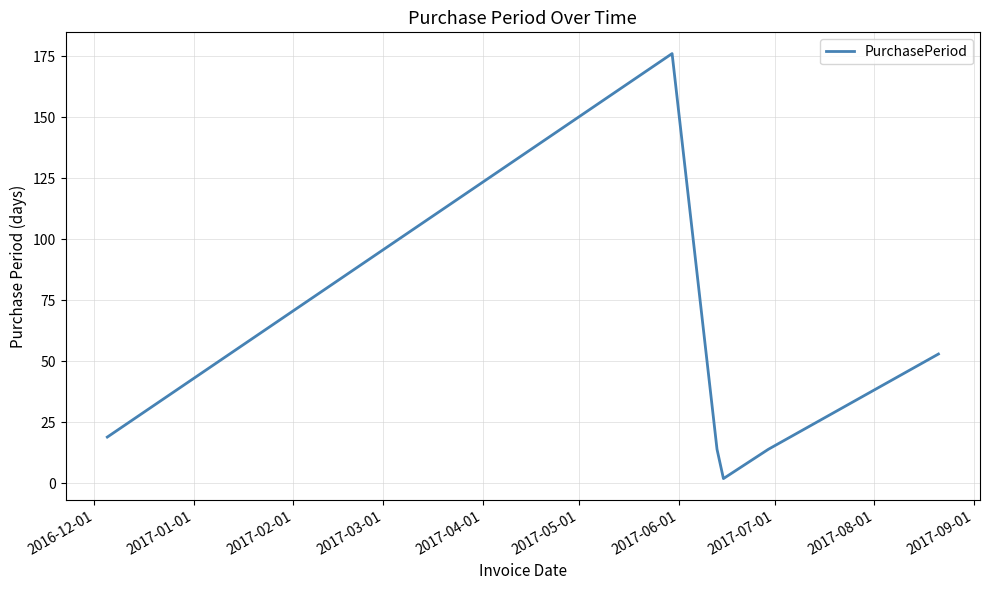

True or false: there are more than 2 points higher than both neighbors.

False